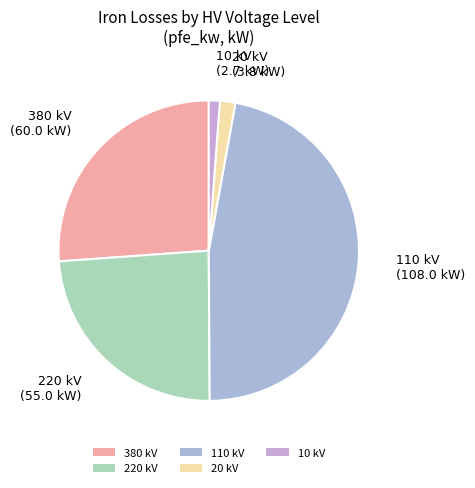

Is it true that 380 is 43% of the pie?

False